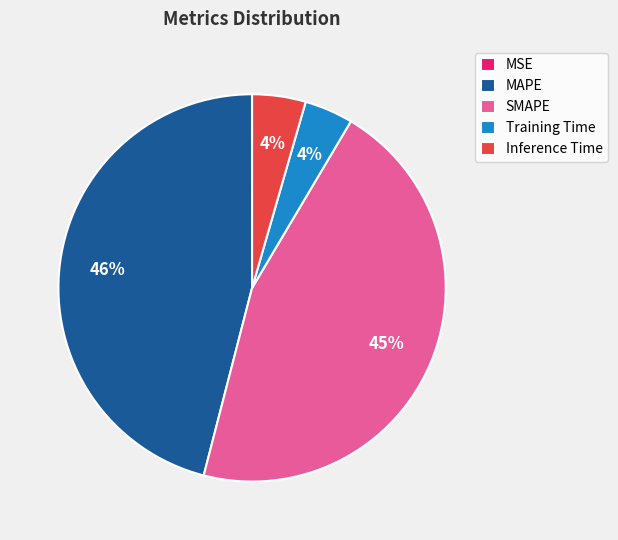

Is SMAPE the majority of the pie?

No